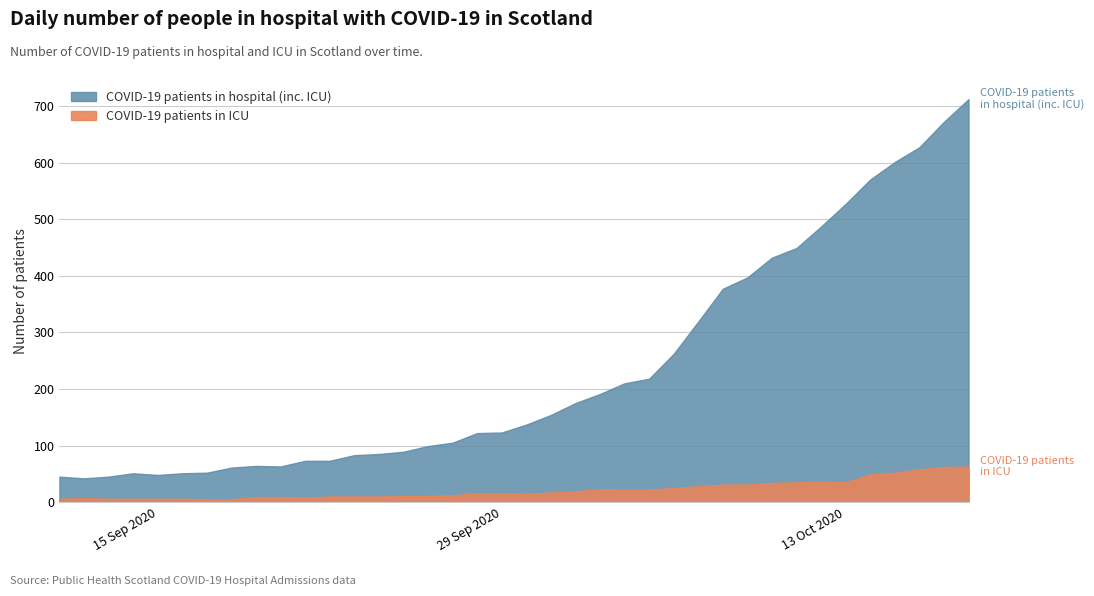

Does the chart have visible grid lines?

Yes